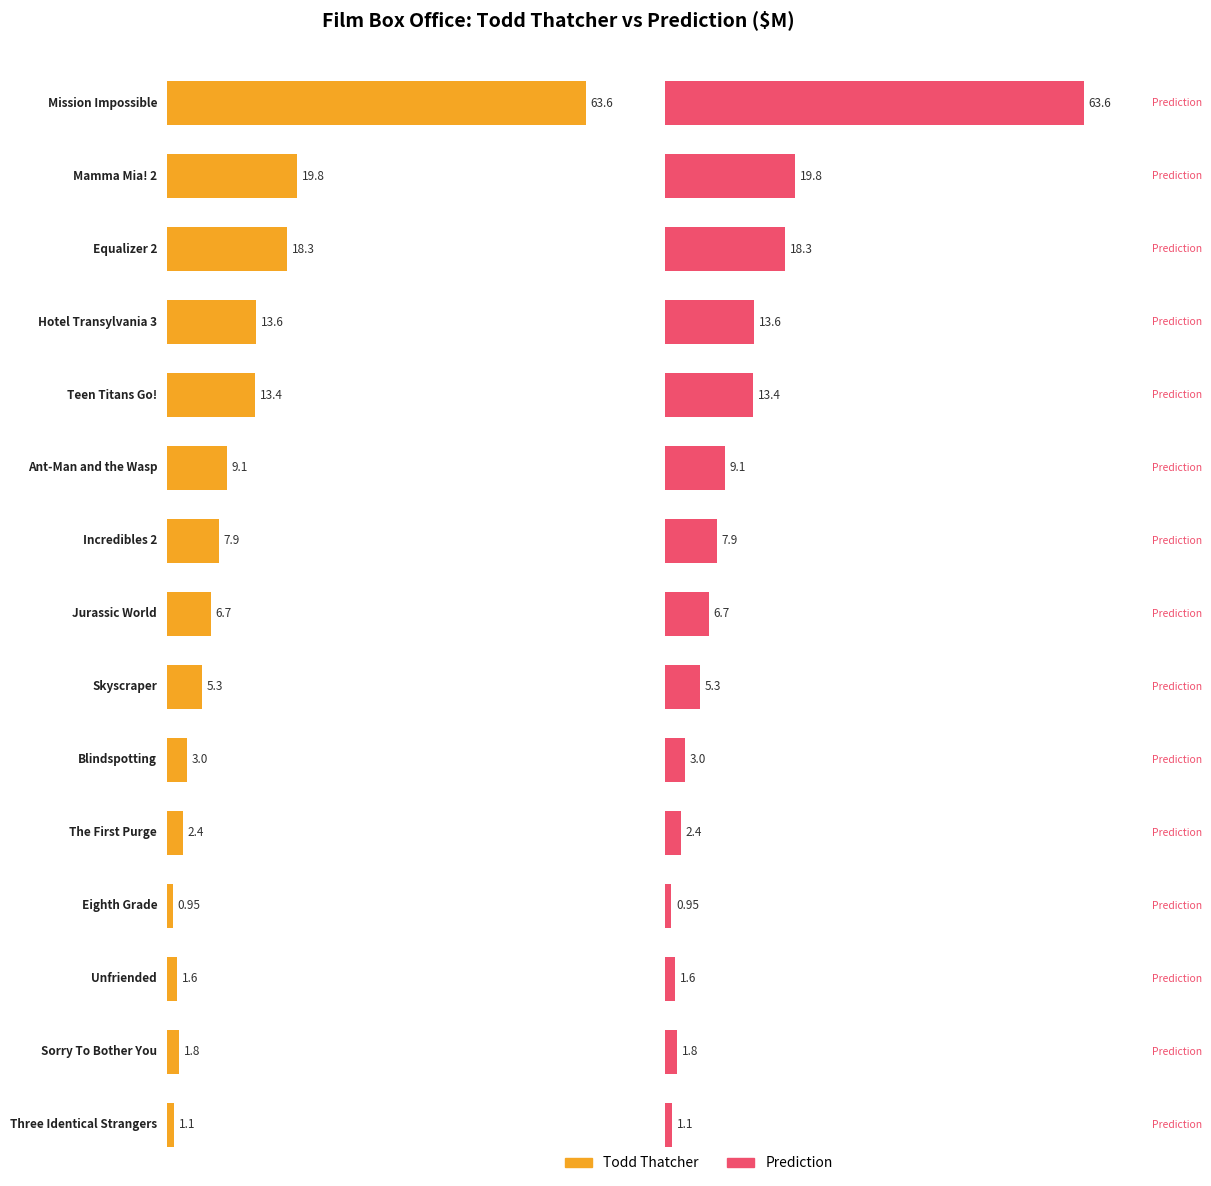

Rank the categories by Todd Thatcher value from highest to lowest.

Mission Impossible, Mamma Mia! 2, Equalizer 2, Hotel Transylvania 3, Teen Titans Go!, Ant-Man and the Wasp, Incredibles 2, Jurassic World, Skyscraper, Blindspotting, The First Purge, Sorry To Bother You, Unfriended, Three Identical Strangers, Eighth Grade